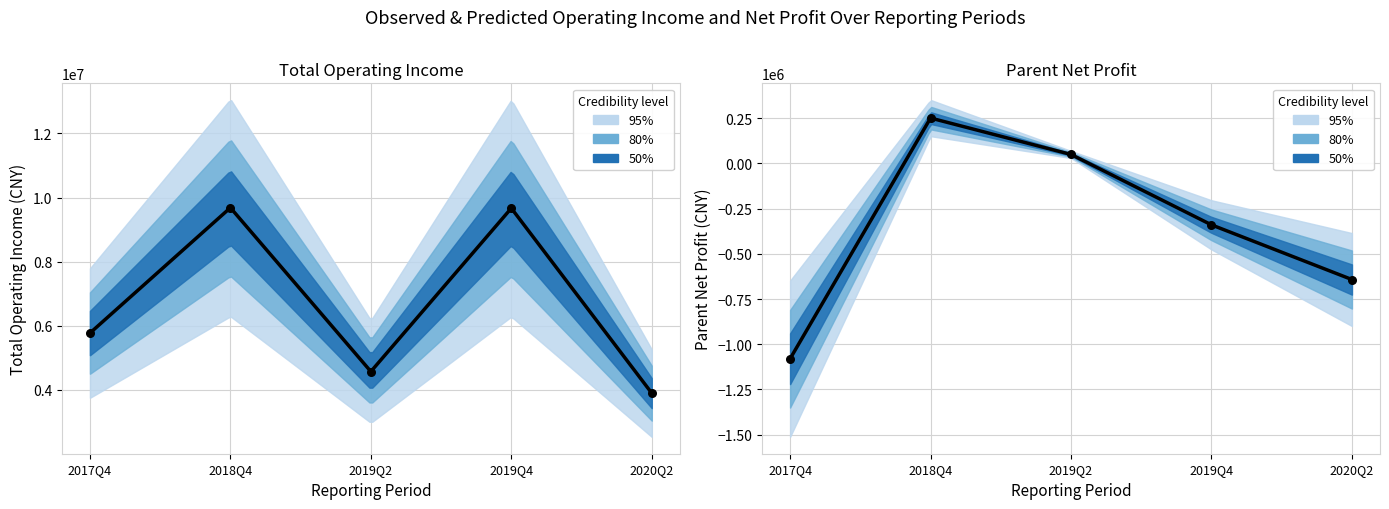

Which series has the largest total across all categories?

TOTAL_OPERATE_INCOME